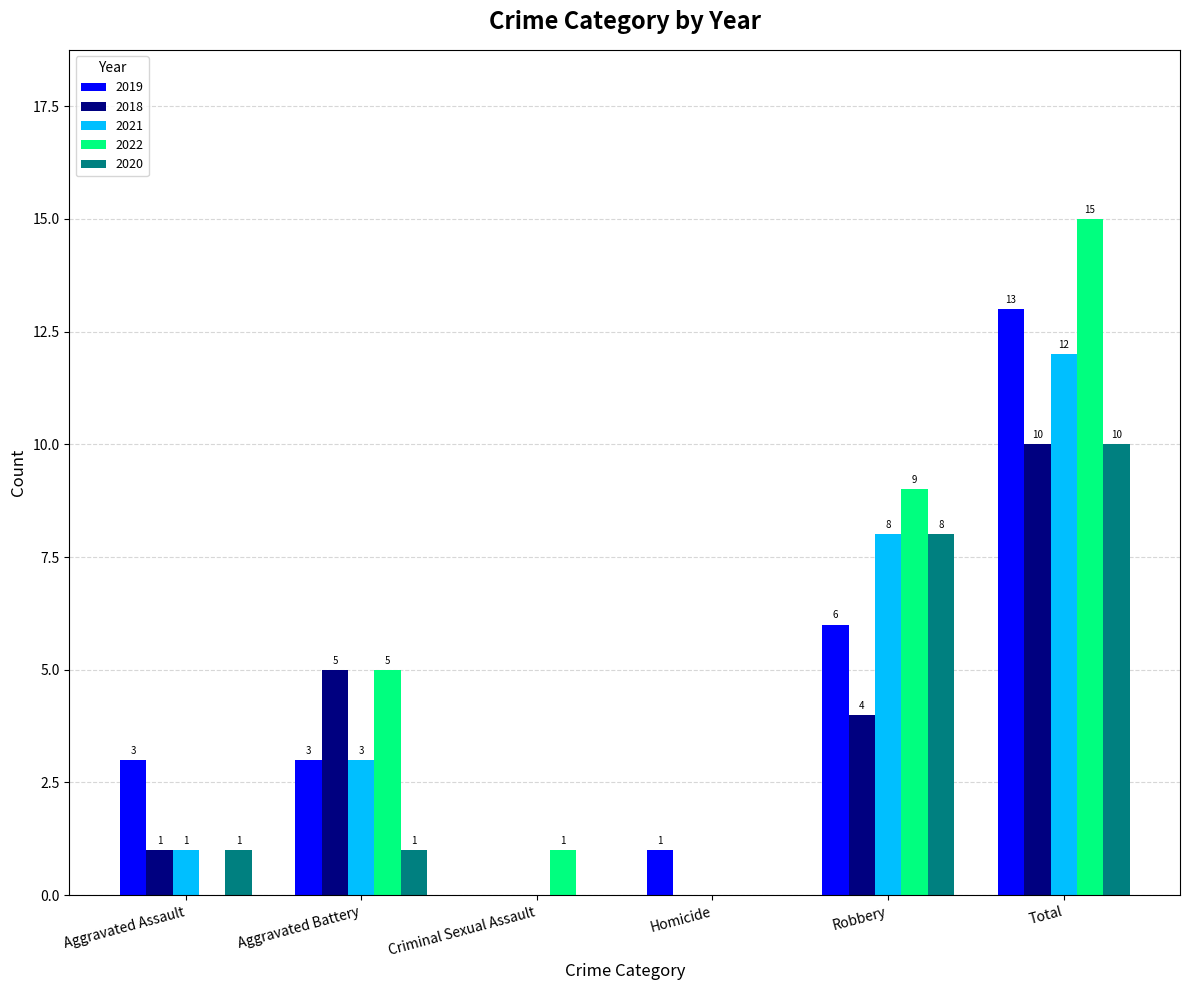

Which series has the largest total across all categories?

2022